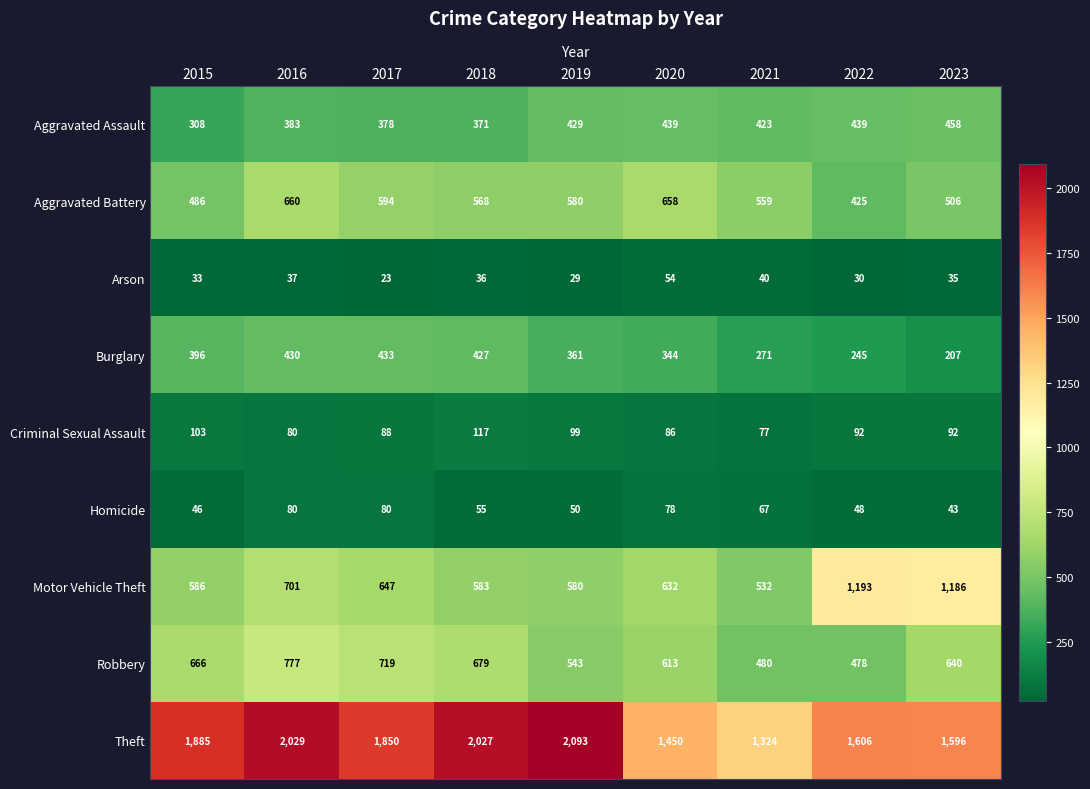

The value of Theft at 2021 is 418. True or false?

False